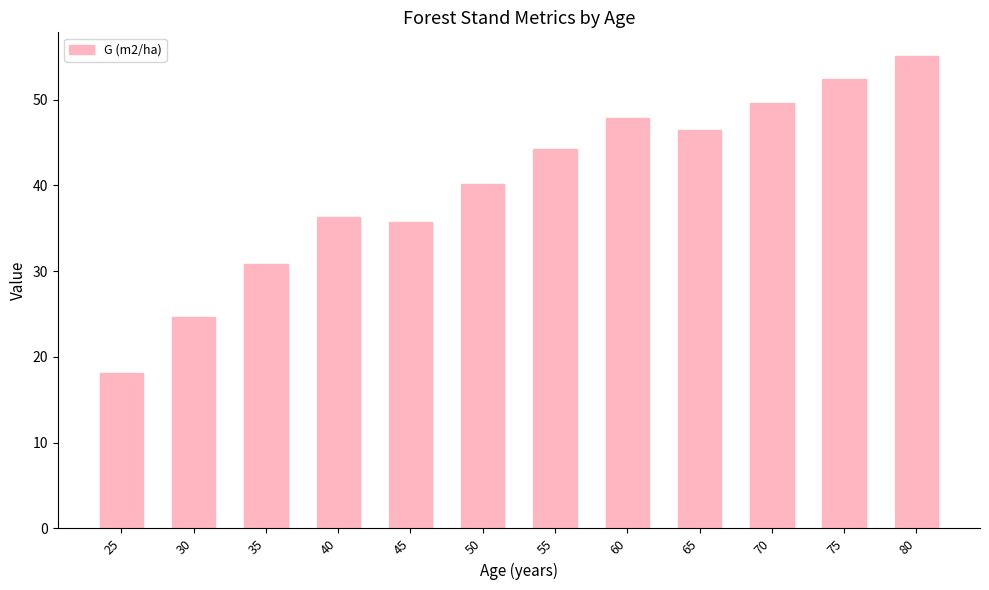

Between 75 and 65, which is larger?

75